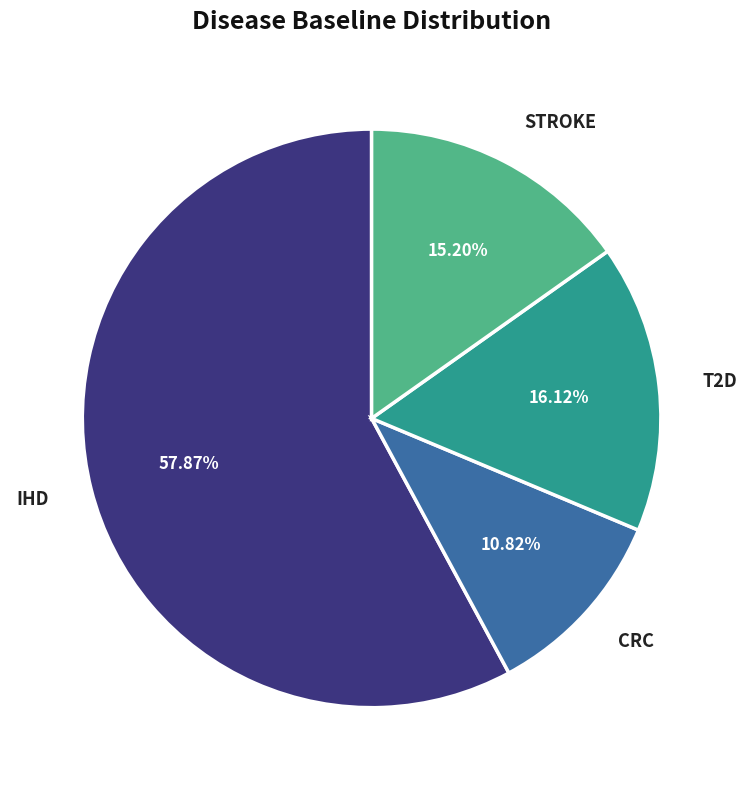

Count the number of slices in the pie.

4